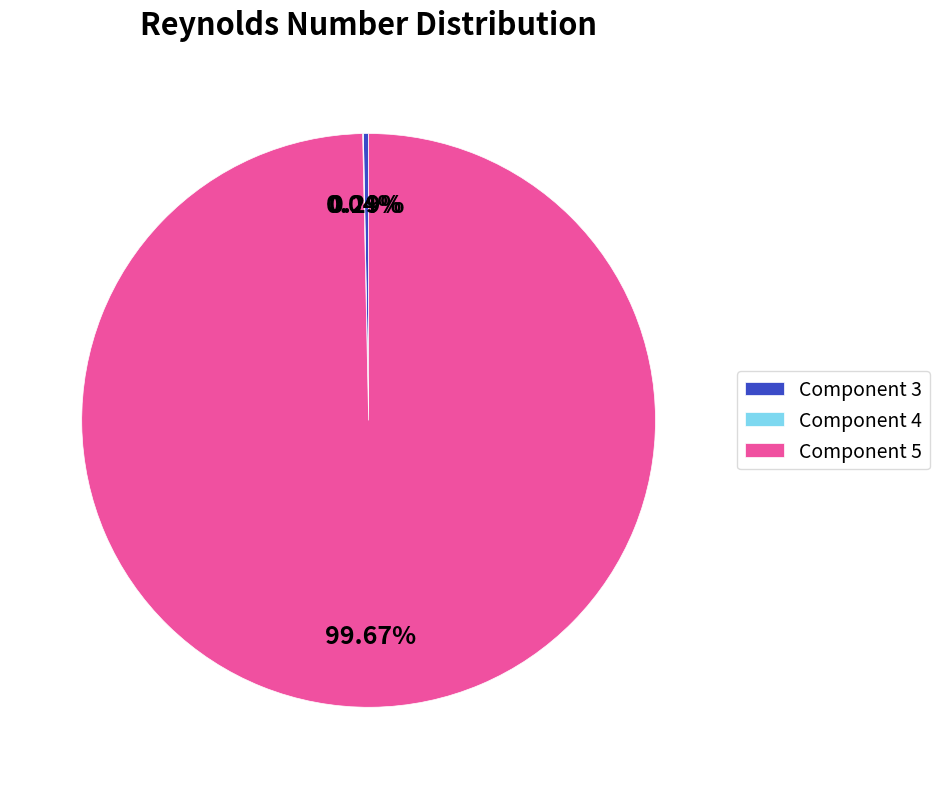

To the nearest percent, what is the difference between the Component 5 and Component 3 slice percentages?

99%